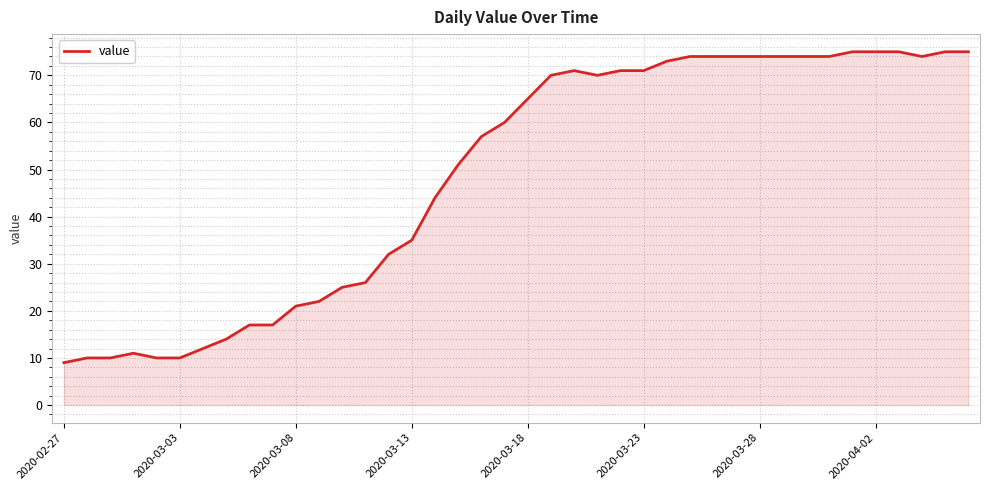

What is the smallest value displayed?

9